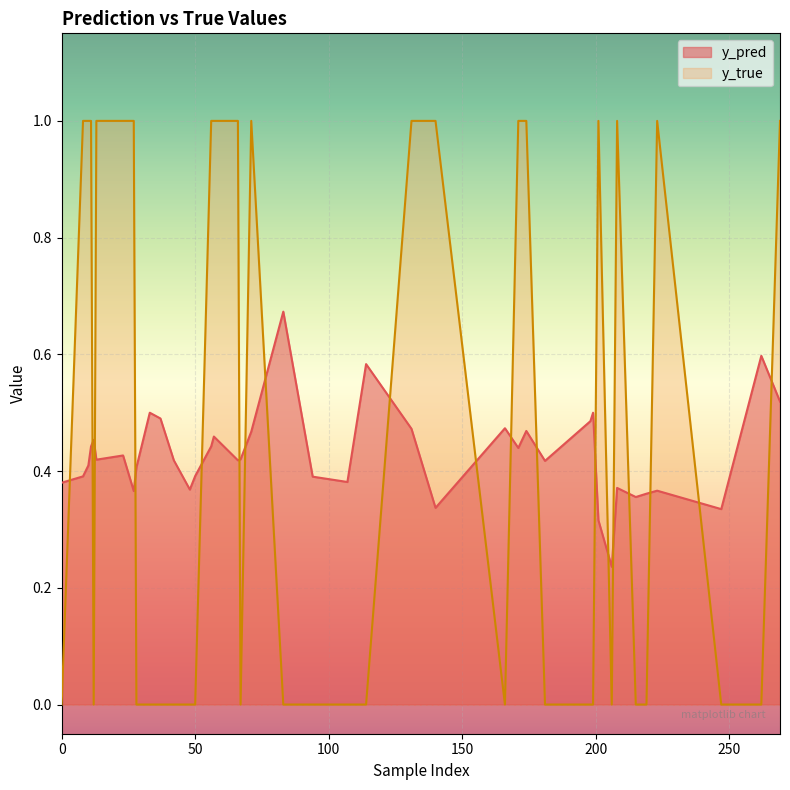

At which label is y_pred closest to 0?

206